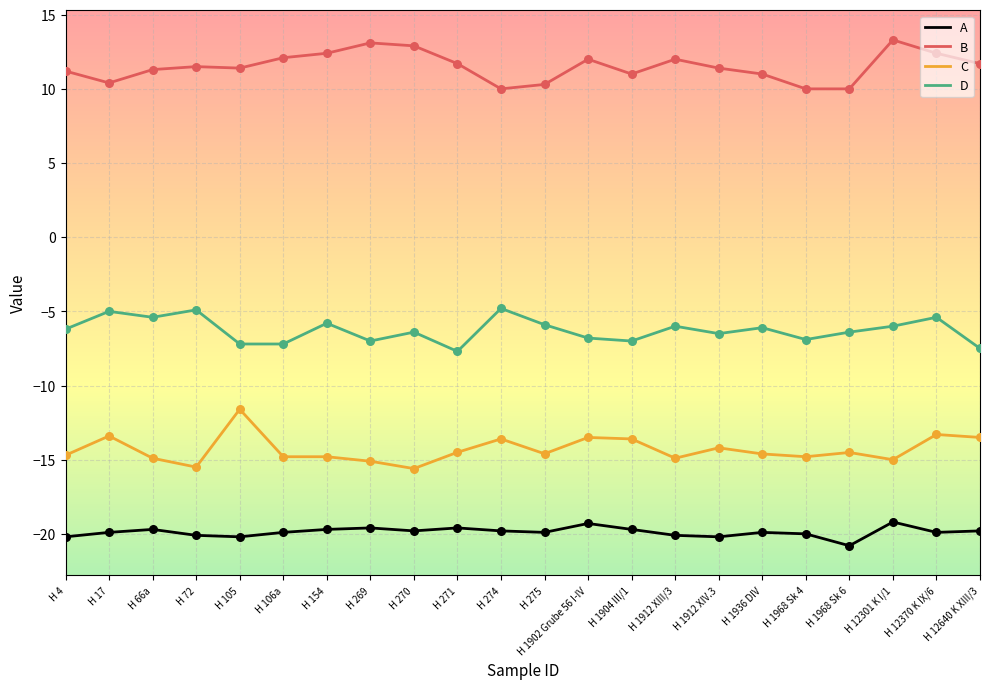

Is the value of A at H 154 greater than the value of D at H 1912 XIV.3?

No